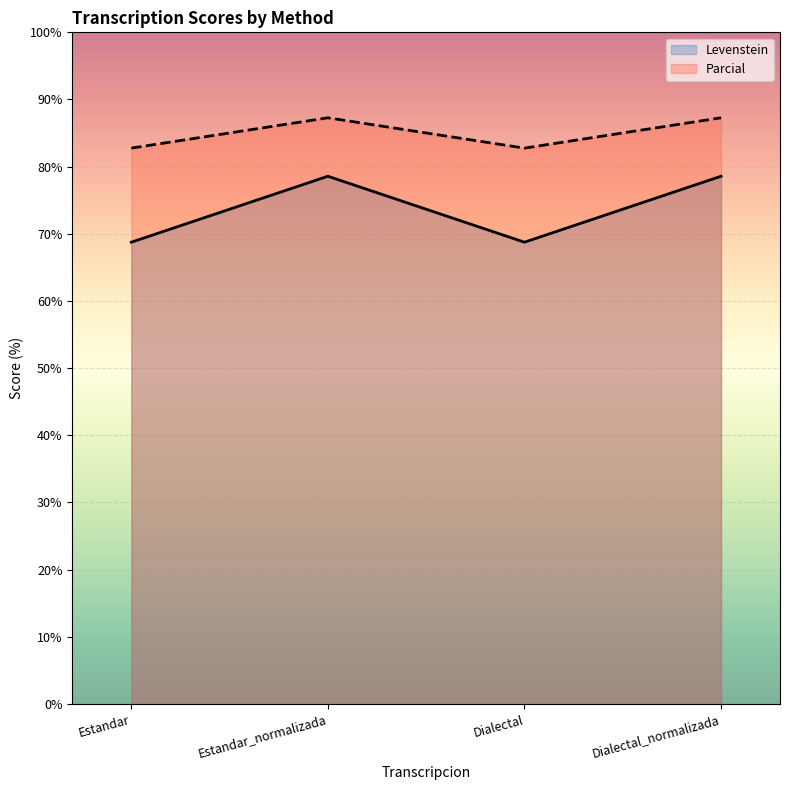

Rank the series by their maximum value, from highest to lowest.

Parcial, Levenstein